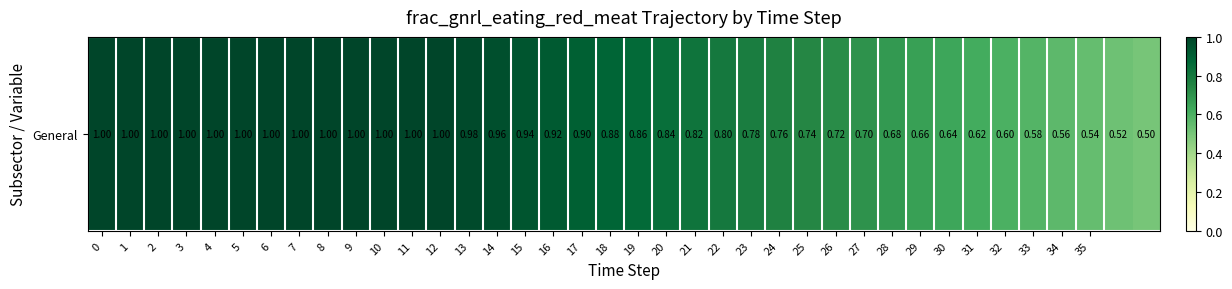

Reading right to left, list all the values displayed in this chart.

37=0.5	36=0.5	35=0.5	34=0.6	33=0.6	32=0.6	31=0.6	30=0.6	29=0.7	28=0.7	27=0.7	26=0.7	25=0.7	24=0.8	23=0.8	22=0.8	21=0.8	20=0.8	19=0.9	18=0.9	17=0.9	16=0.9	15=0.9	14=1.0	13=1.0	12=1.0	11=1.0	10=1.0	9=1.0	8=1.0	7=1.0	6=1.0	5=1.0	4=1.0	3=1.0	2=1.0	1=1.0	0=1.0